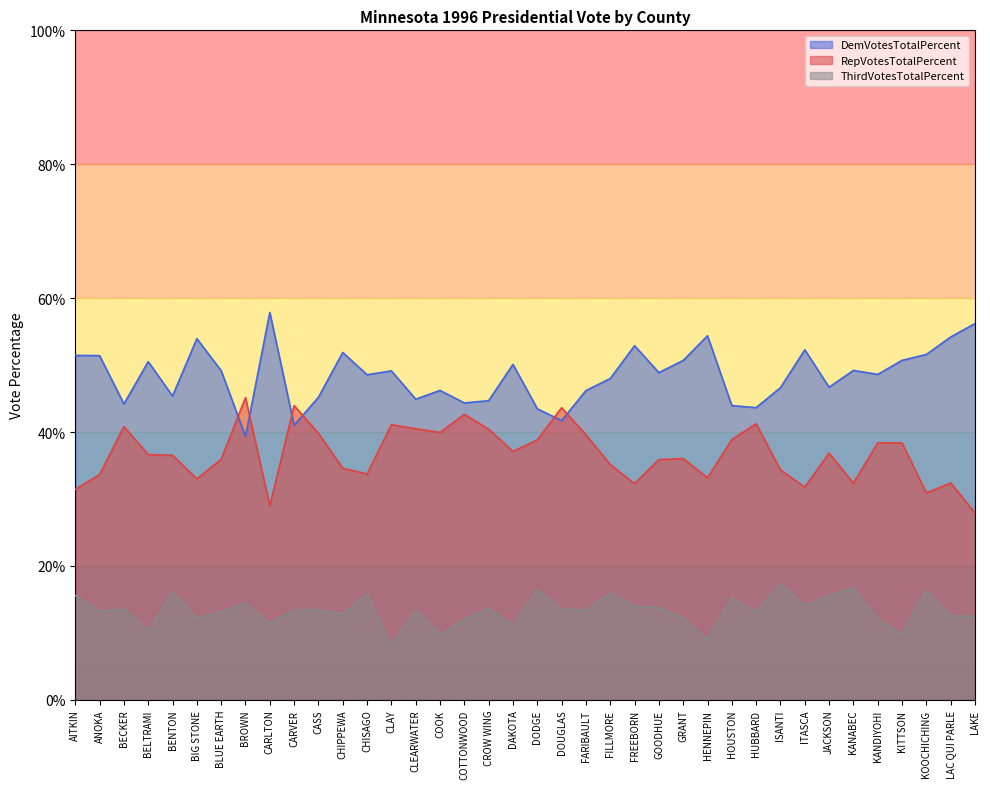

True or false: ThirdVotesTotalPercent and RepVotesTotalPercent cross at least once.

False